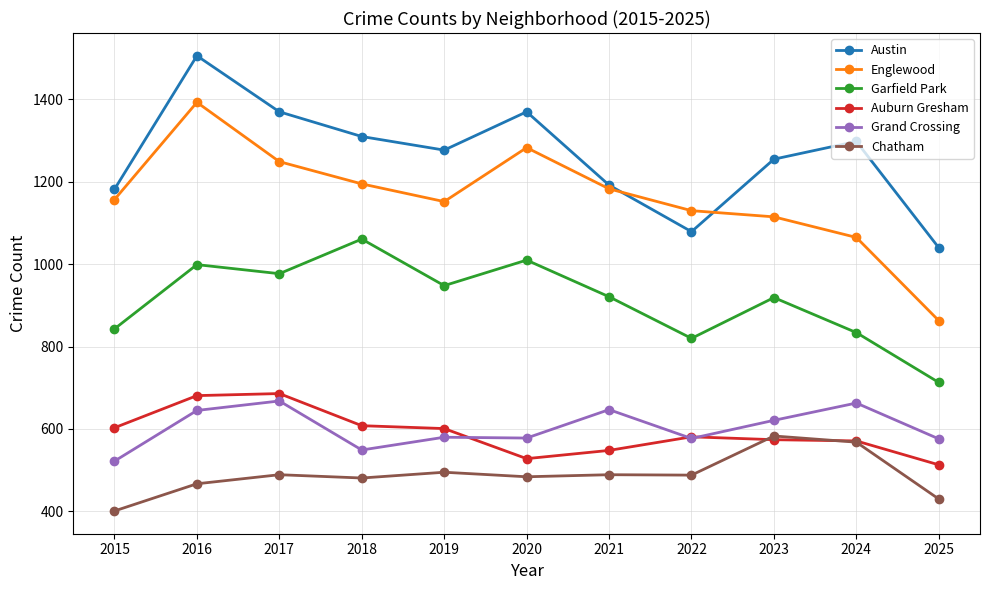

What is the sum of all Englewood values?

12785